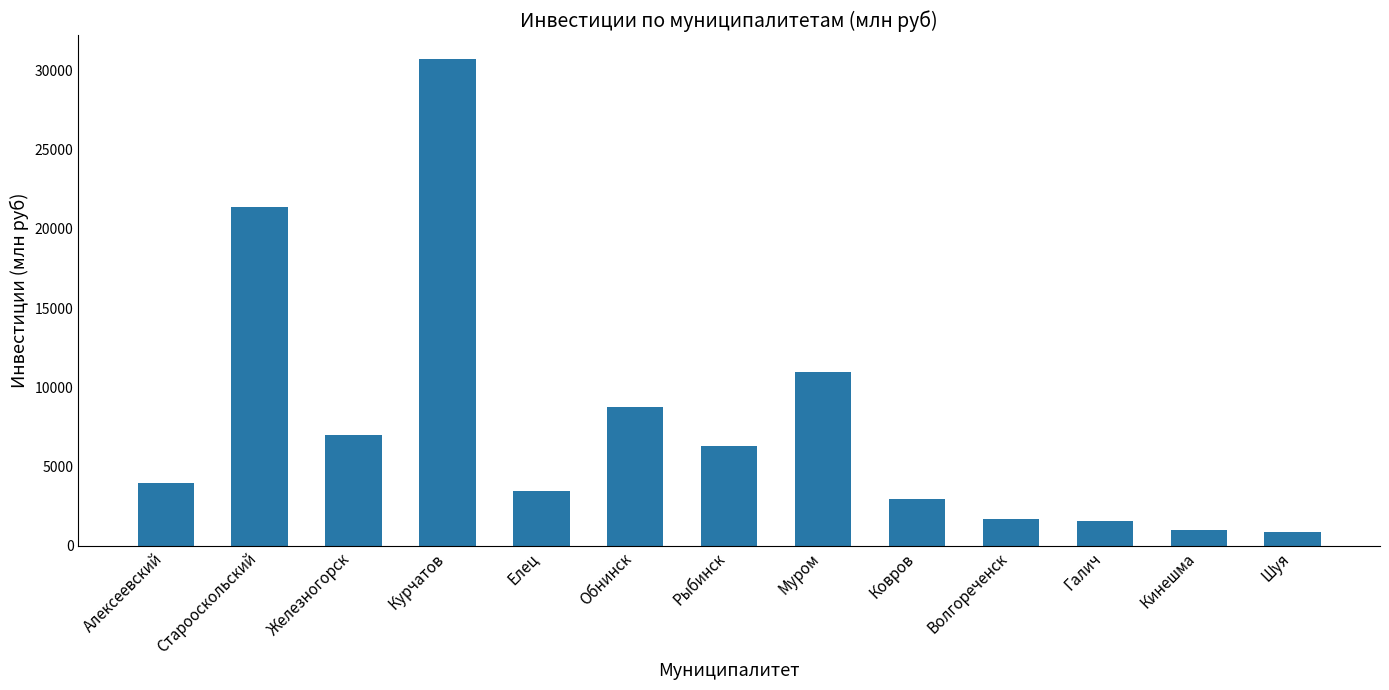

What position from the left is Волгореченск?

10